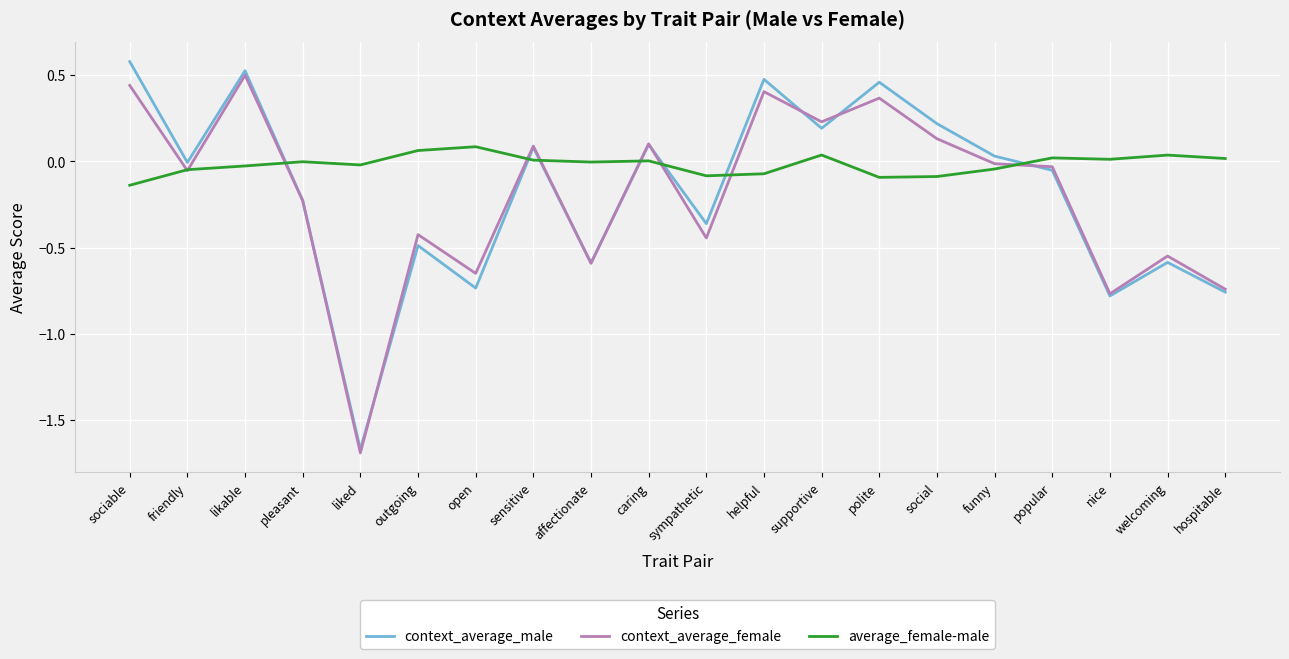

Is it true that context_average_male equals 0.5 at polite?

True